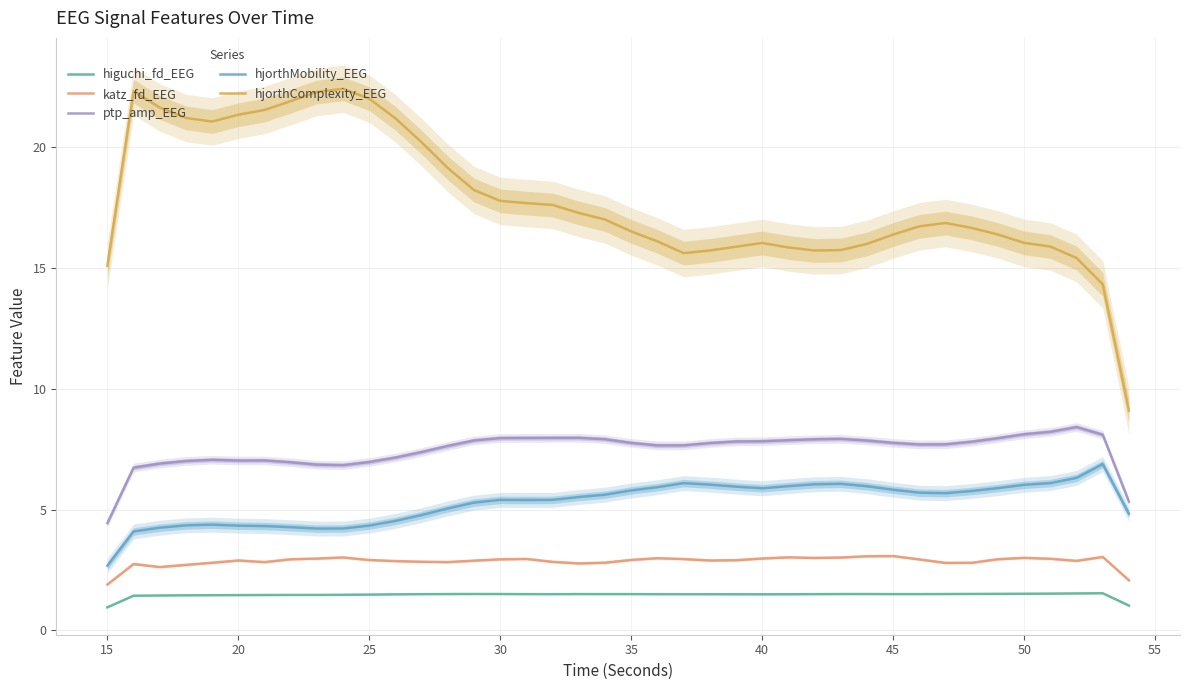

What is the greatest value displayed?

22.4